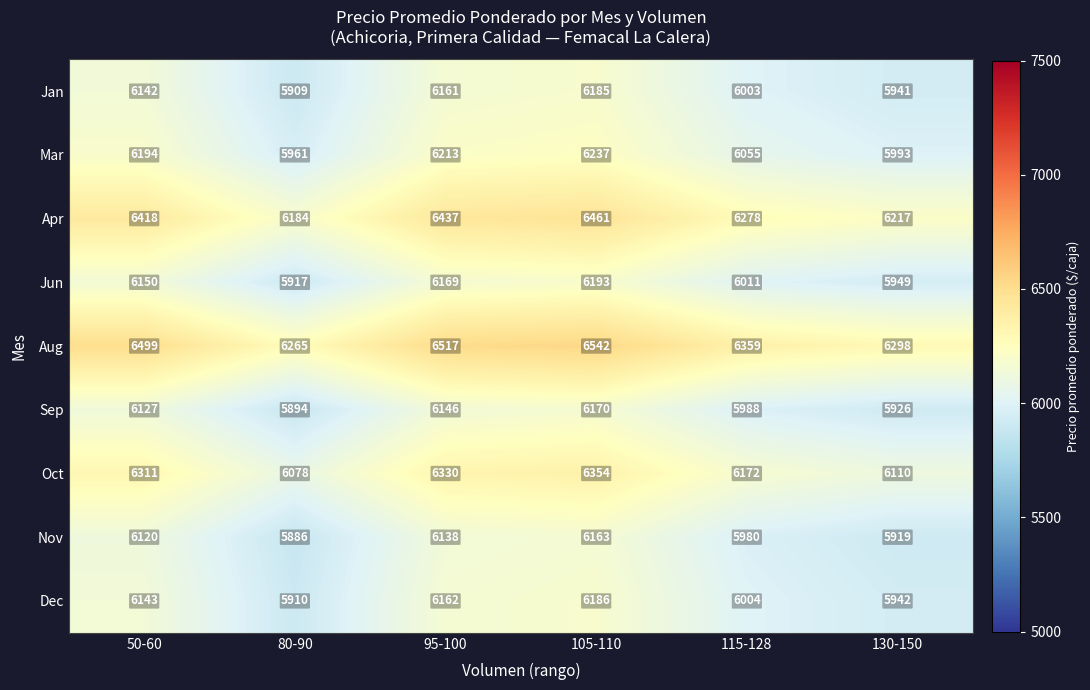

The value of Oct at 130-150 is 2790. True or false?

False